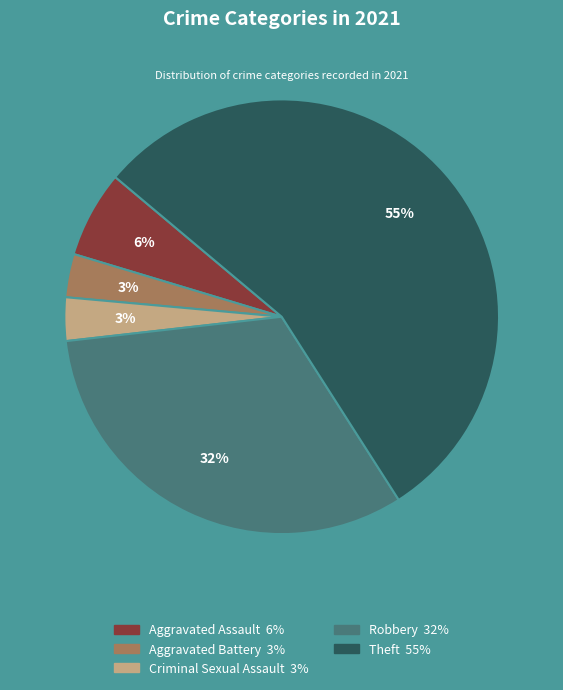

Which category has the biggest portion of the pie?

Theft